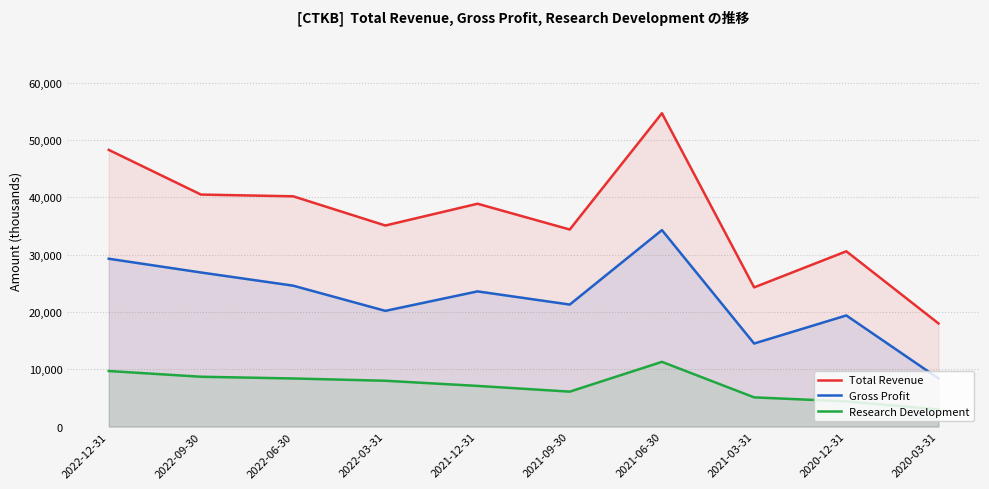

Is it true that Research Development equals 8400 at 2022-06-30?

True